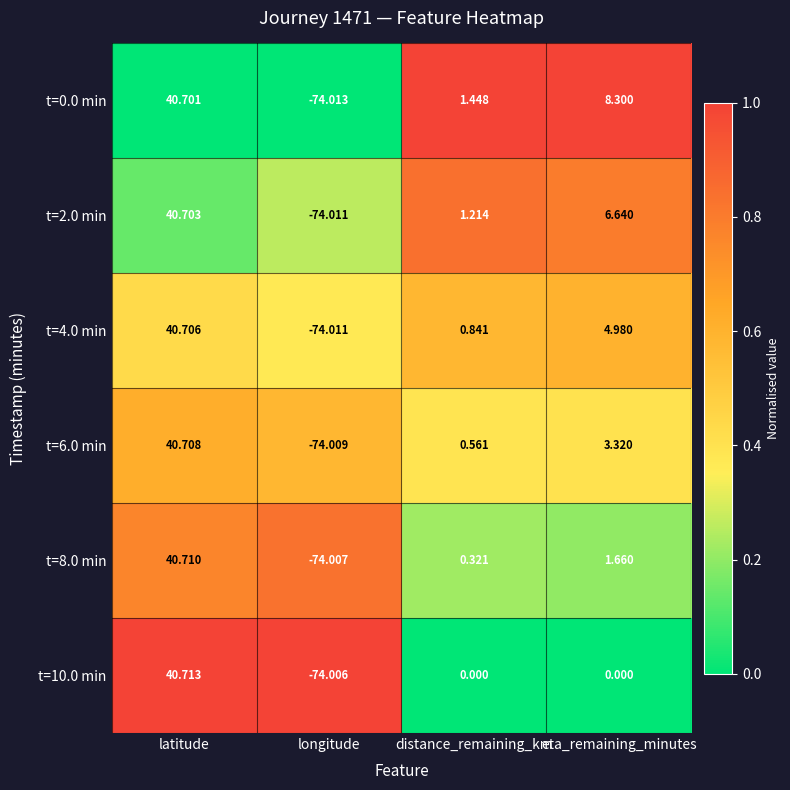

What is the total value across all series at latitude?

244.2